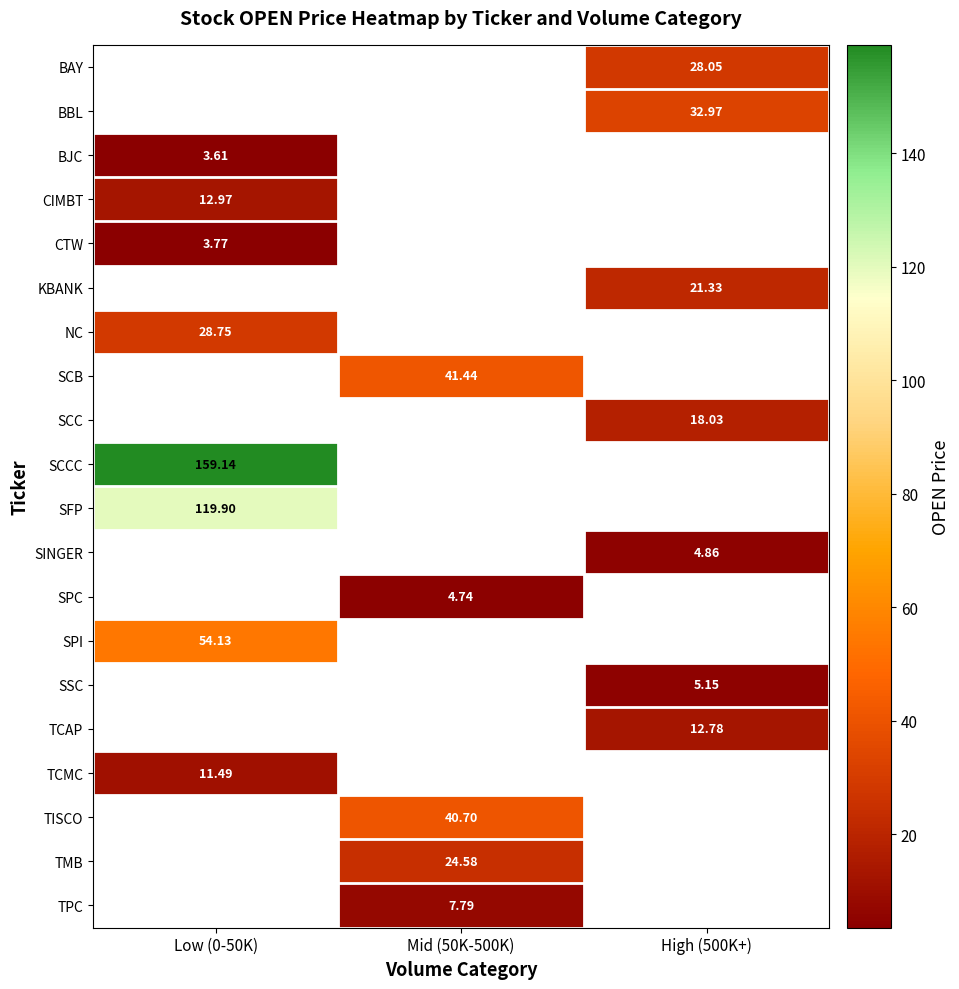

Is the value of CTW at Low (0-50K) greater than the value of BBL at High (500K+)?

No